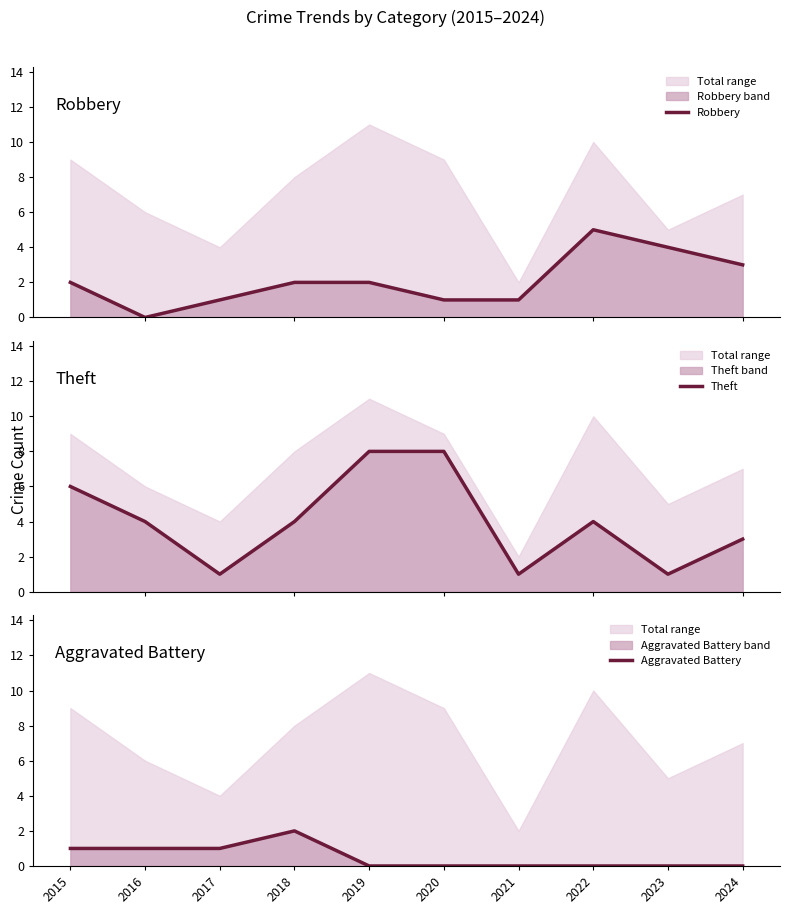

Reading left to right, extract all data points from this chart.

Robbery: 2	0	1	2	2	1	1	5	4	3
Theft: 6	4	1	4	8	8	1	4	1	3
Aggravated Battery: 1	1	1	2	0	0	0	0	0	0